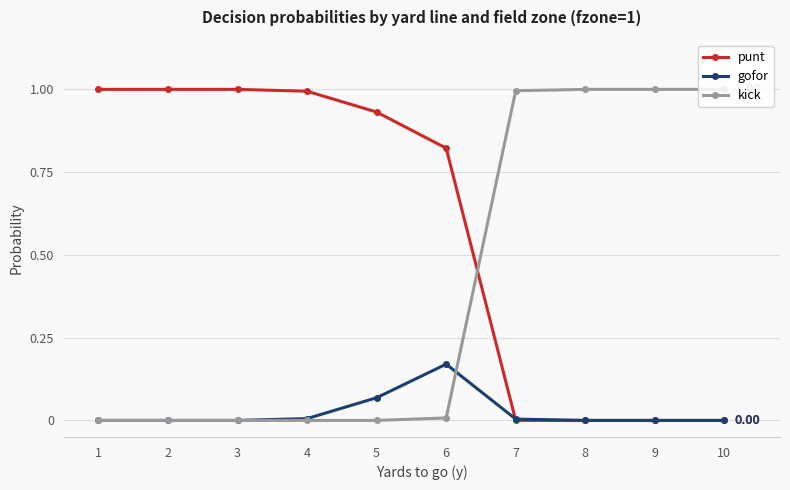

What is the difference between the highest and lowest values at 2?

1.0